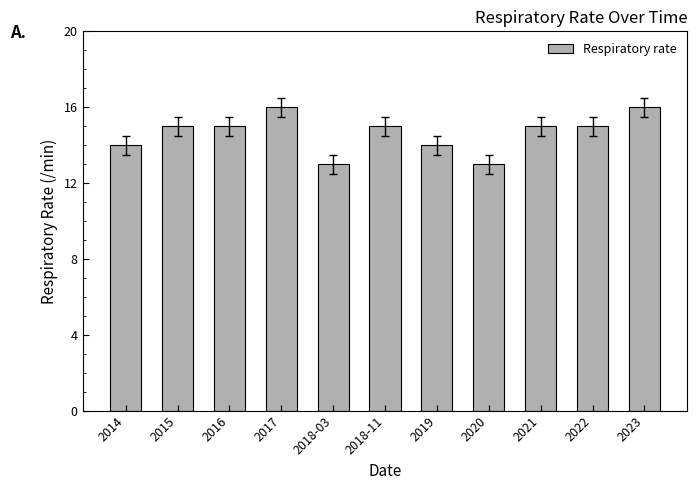

What is the change in value from 2020 to 2021?

+2